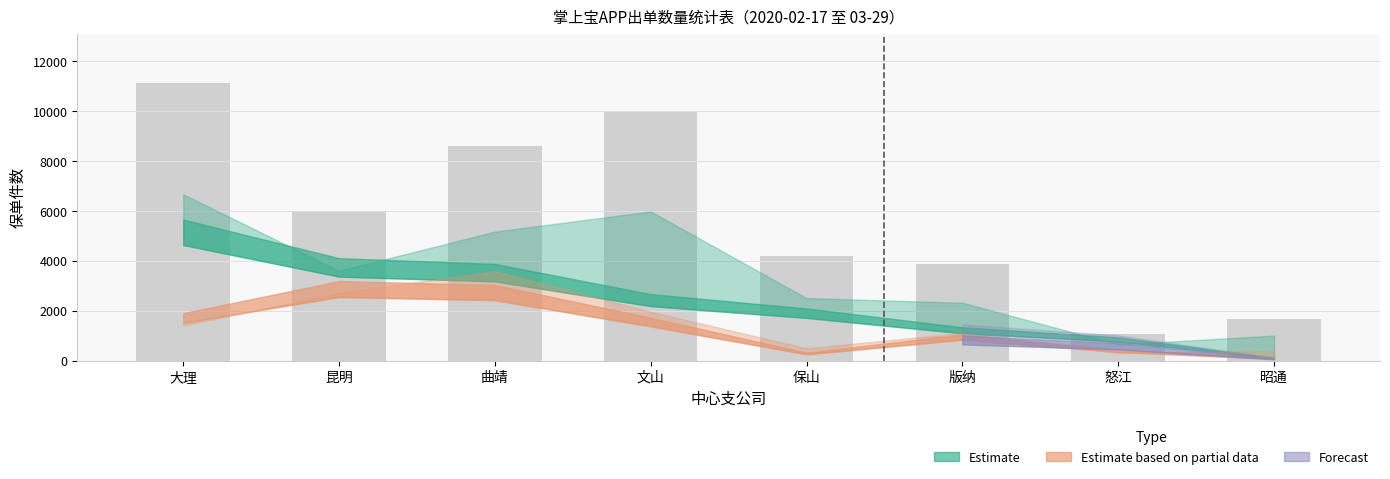

How many series are shown in this chart?

1